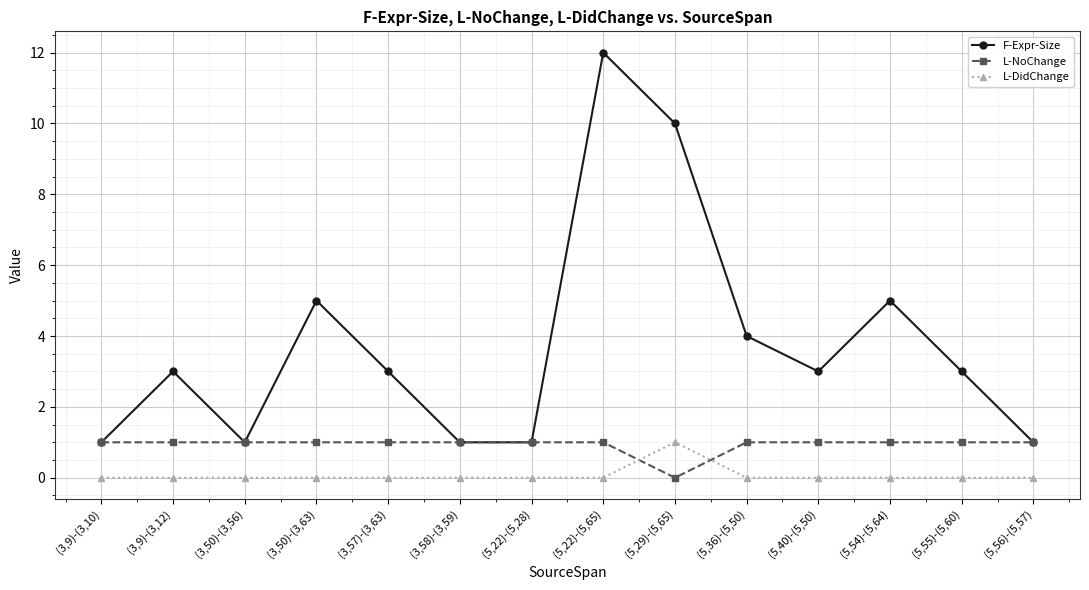

At (5,40)-(5,50), list the series in order from largest to smallest.

F-Expr-Size, L-NoChange, L-DidChange